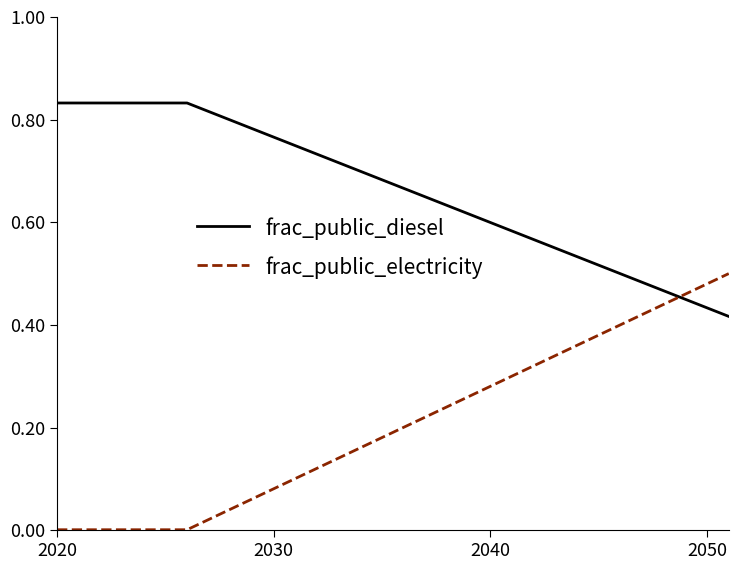

Does the chart have visible grid lines?

No